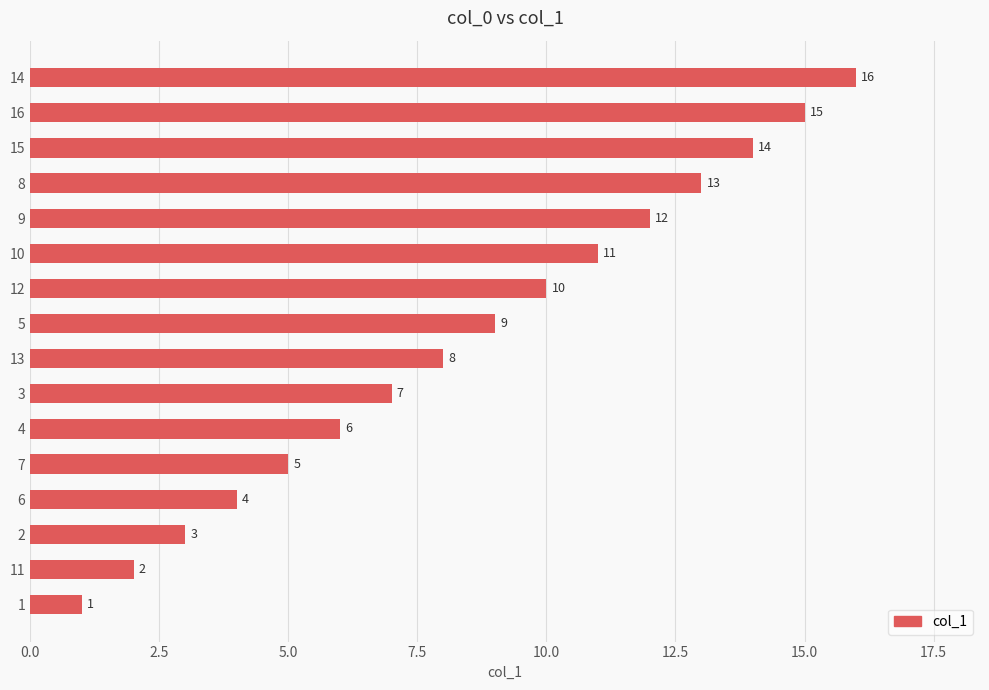

Where is the data nearest to the value 8?

13